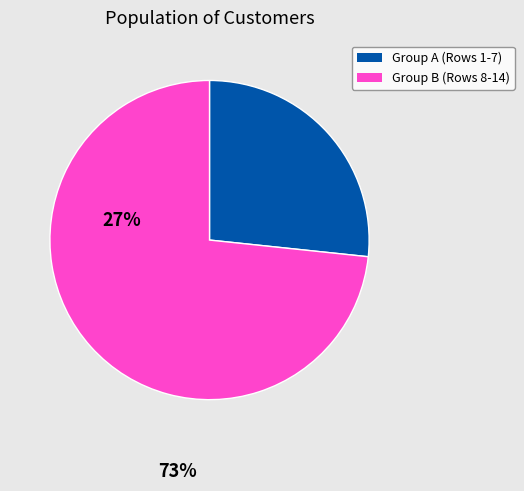

How many slices are in this pie chart?

2